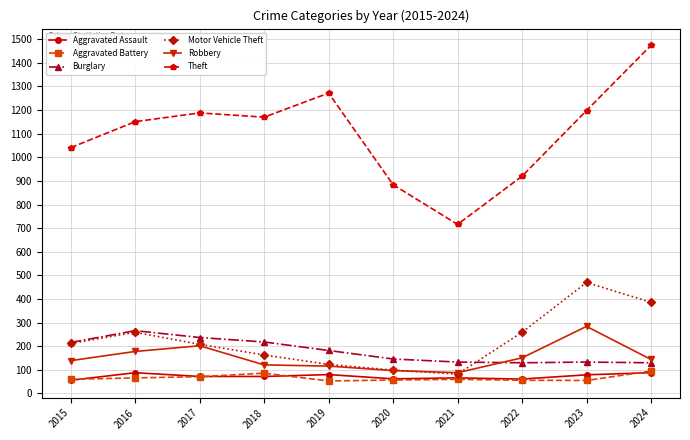

Which series has the largest total across all categories?

Theft